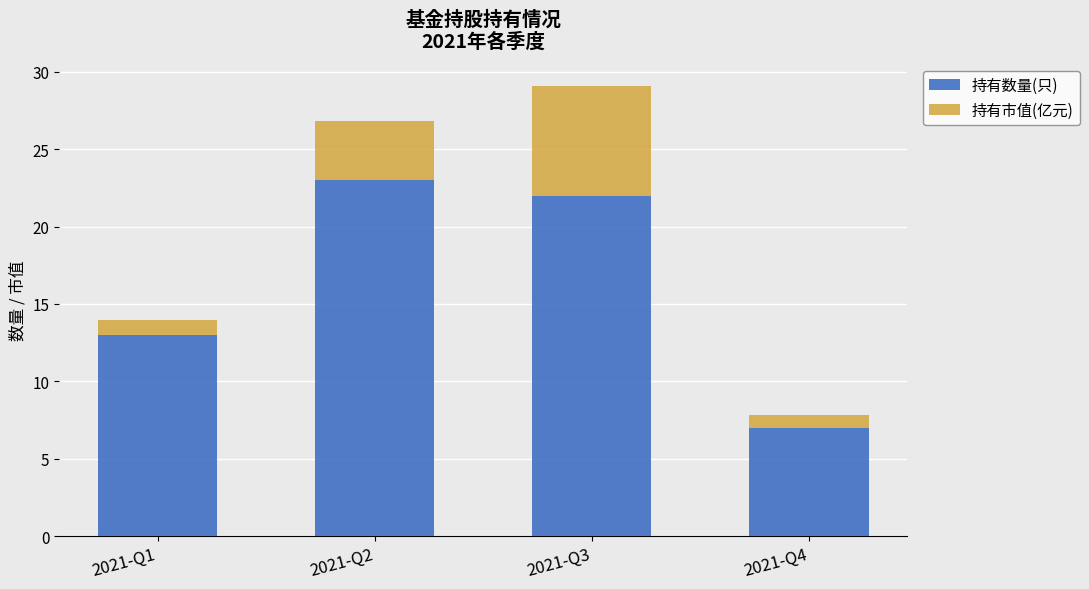

How many bars are there in total?

4